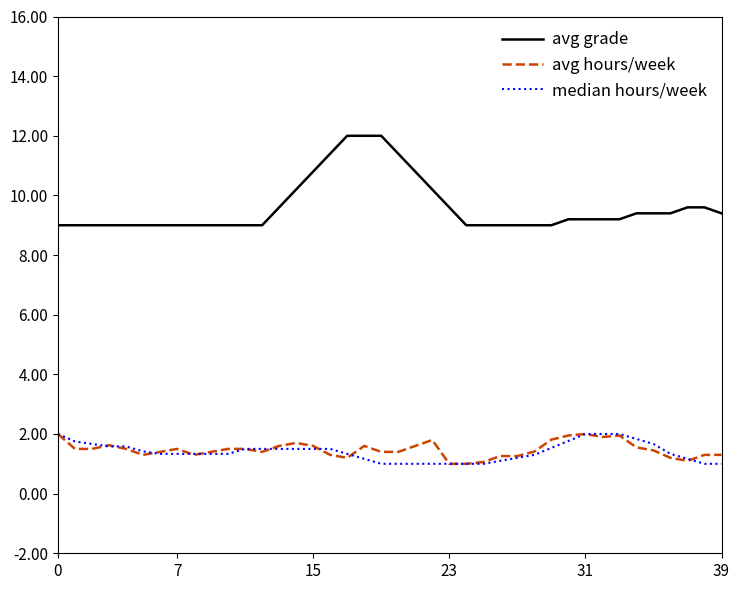

What are all the series names shown in the legend?

avg grade, avg hours/week, median hours/week